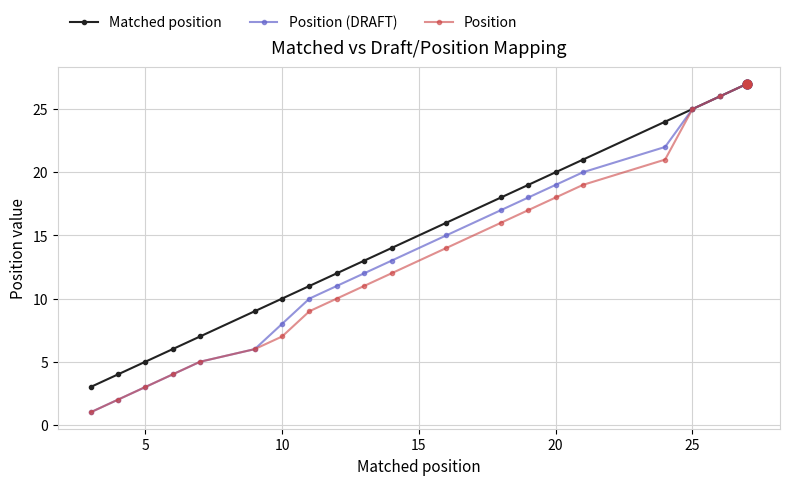

What are all the series names shown in the legend?

Matched position, Position (DRAFT), Position